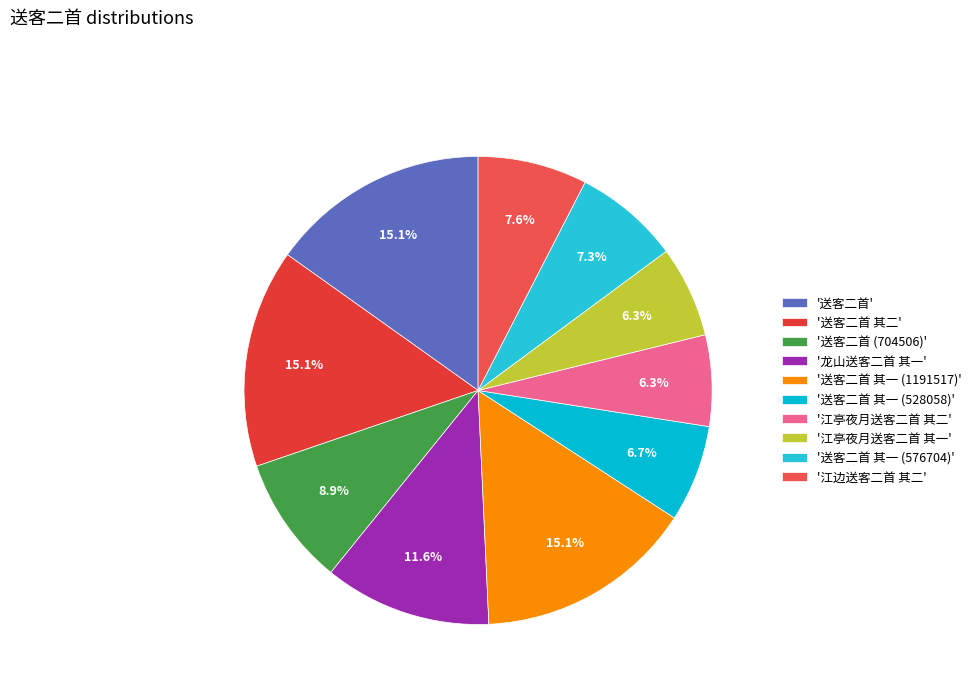

Count the number of slices in the pie.

10